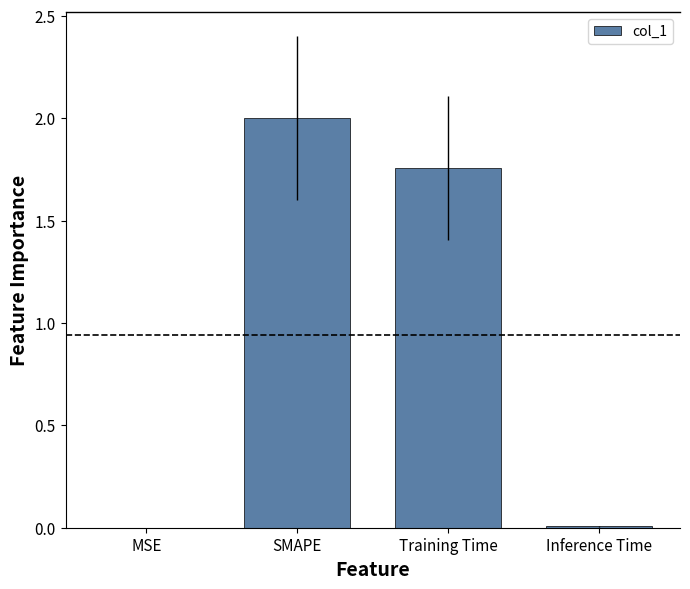

What is the maximum value shown in the chart?

2.0